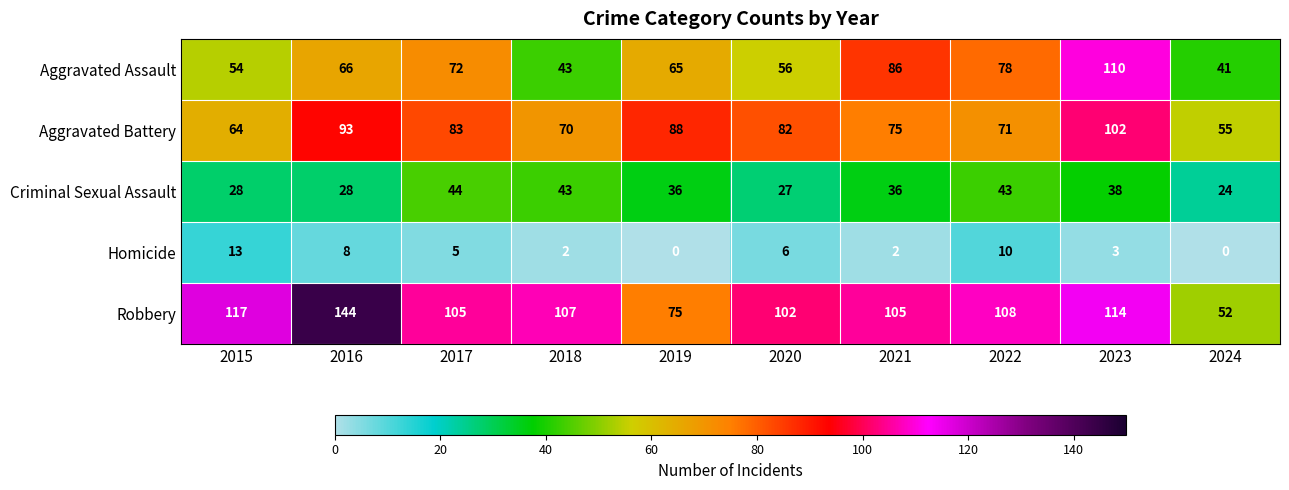

What is the difference between the maximum and second lowest values in the Aggravated Battery series?

38